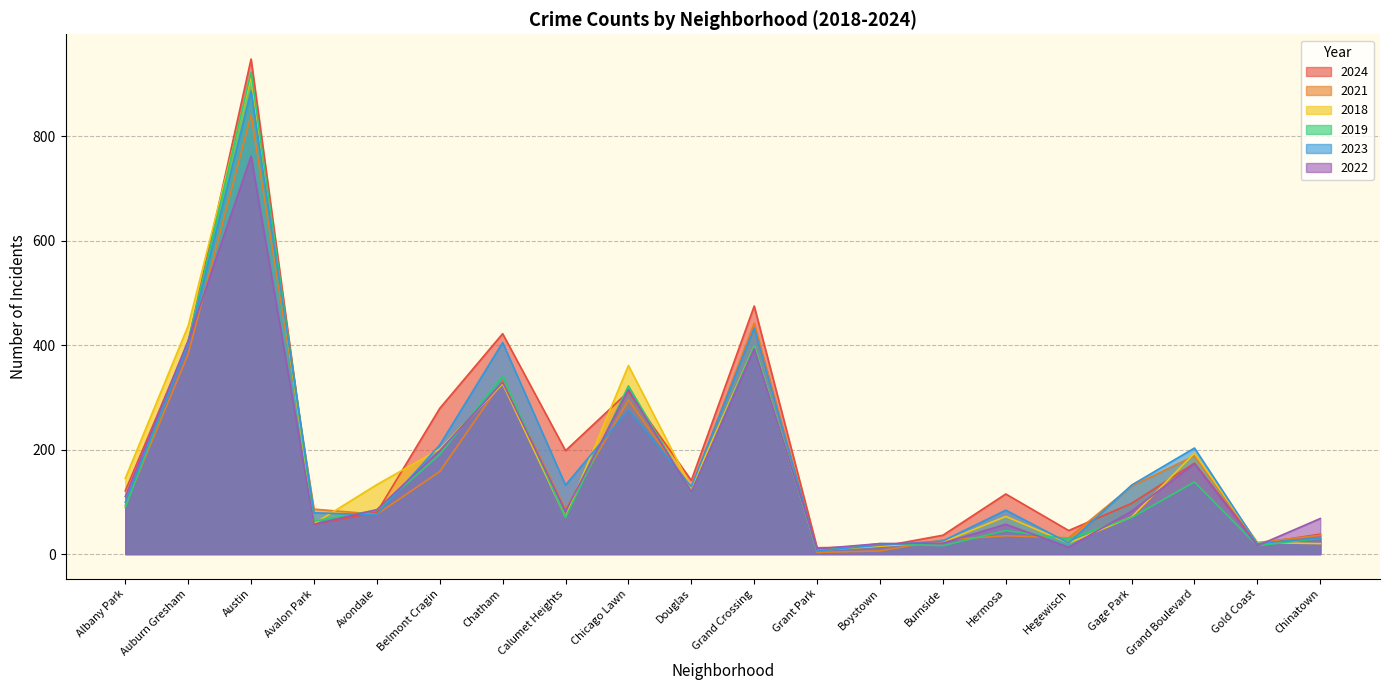

Where does the 2022 series first go above 85?

Albany Park